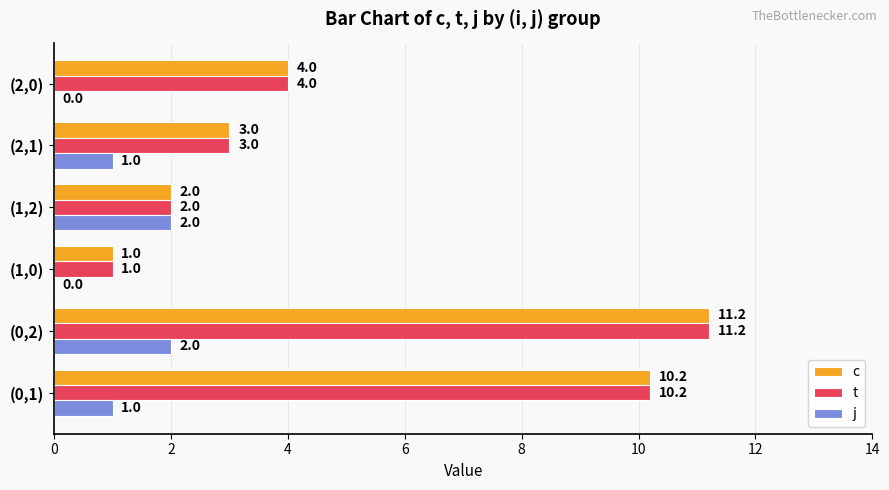

What is the sum of all c values?

31.4